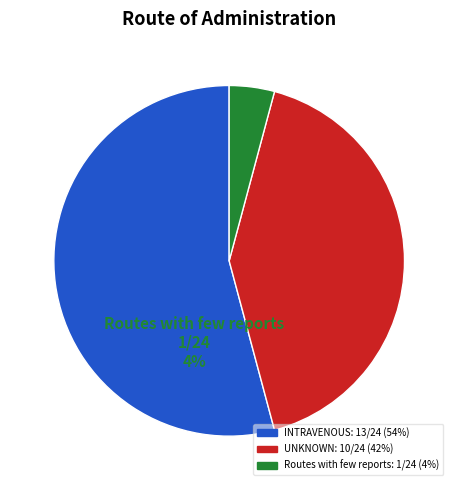

Count the number of slices in the pie.

3